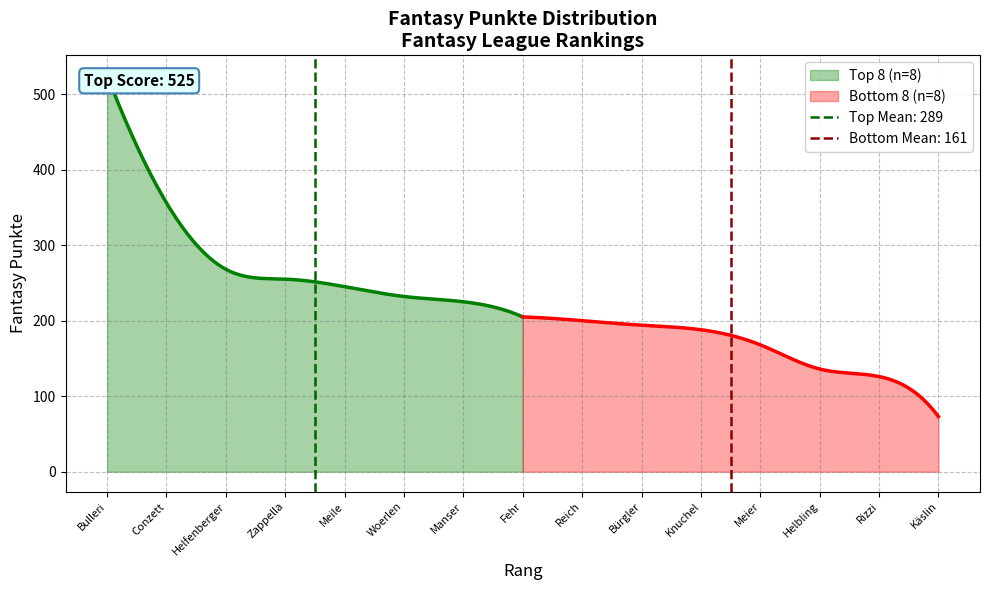

Rank the categories by value from lowest to highest.

Käslin, Rizzi, Helbling, Meier, Knuchel, Bürgler, Reich, Fehr, Manser, Woerlen, Meile, Zappella, Helfenberger, Conzett, Bulleri